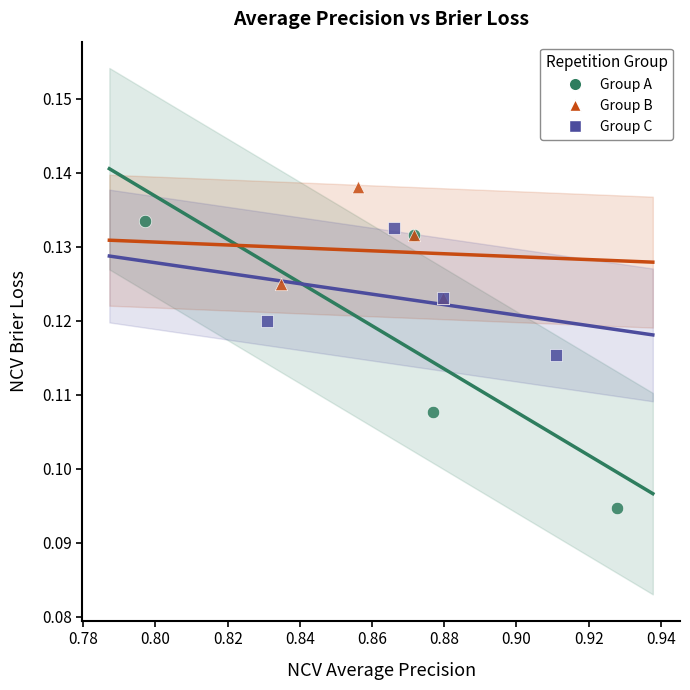

Which series has the largest Y range (max minus min)?

Group A